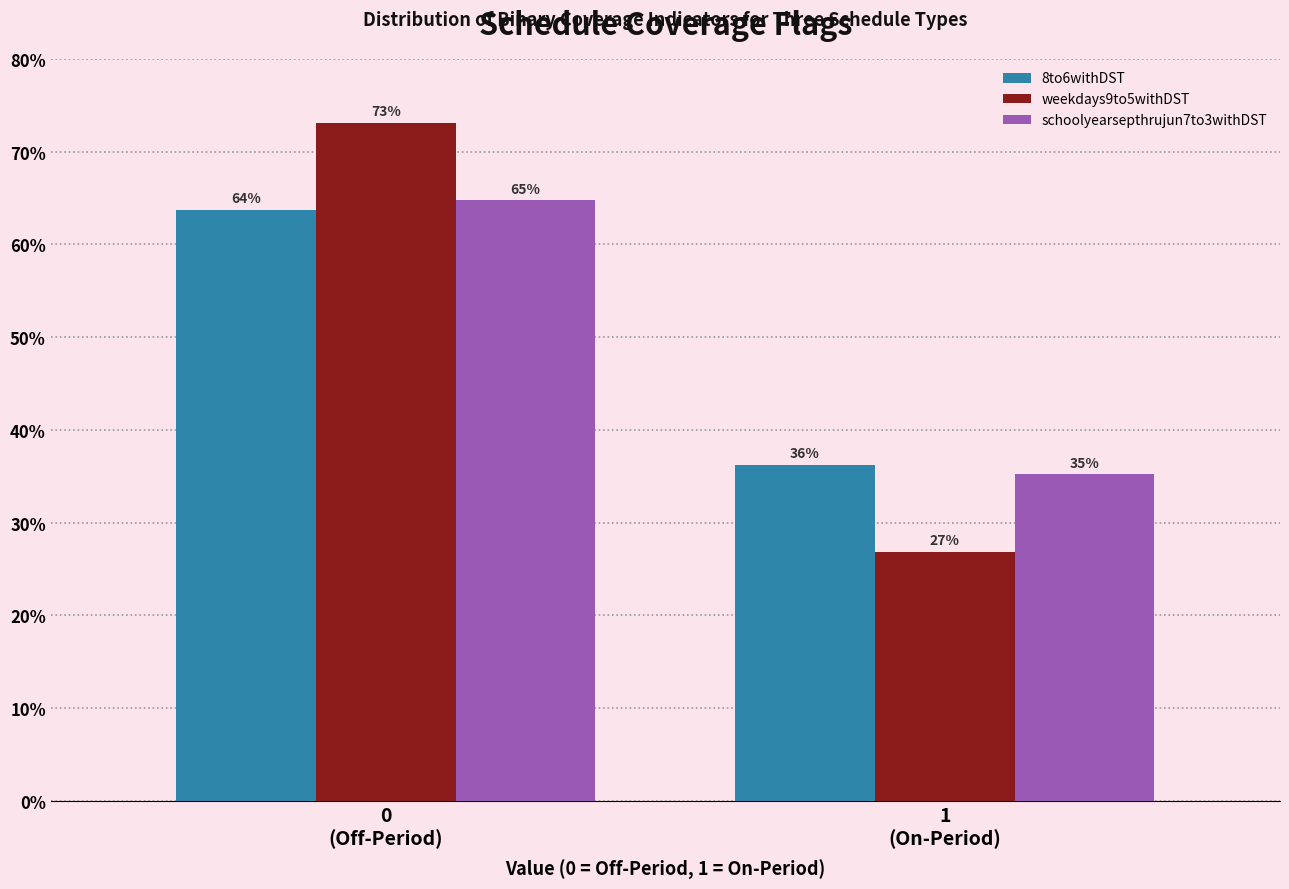

What is the maximum value shown in the chart?

73.1